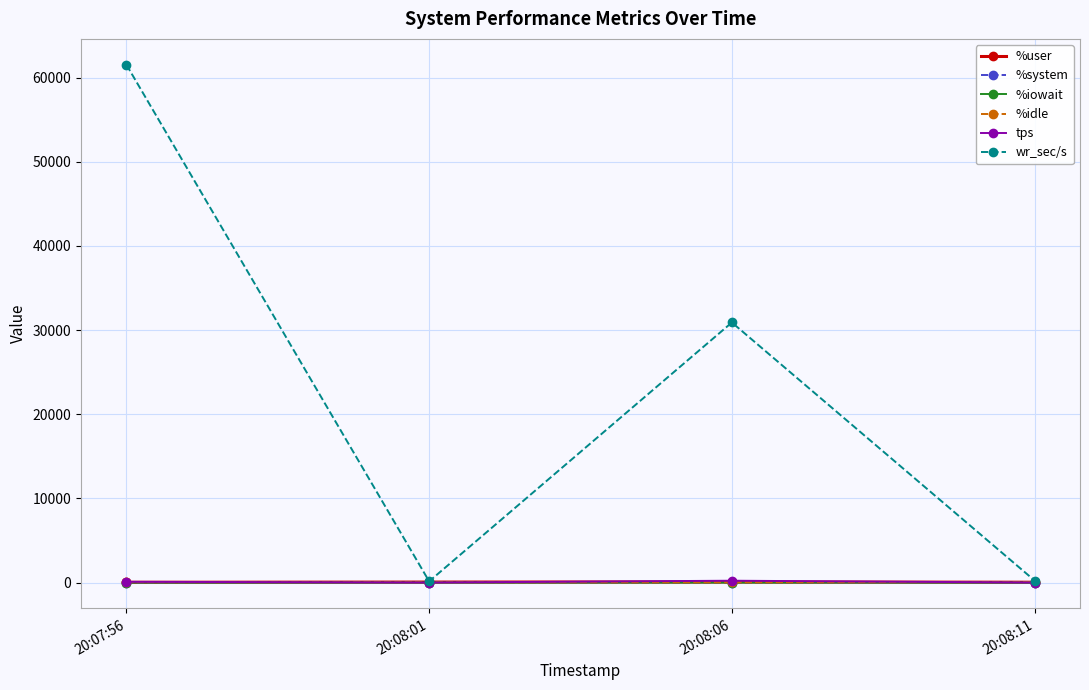

What is the maximum value for wr_sec/s?

61520.0